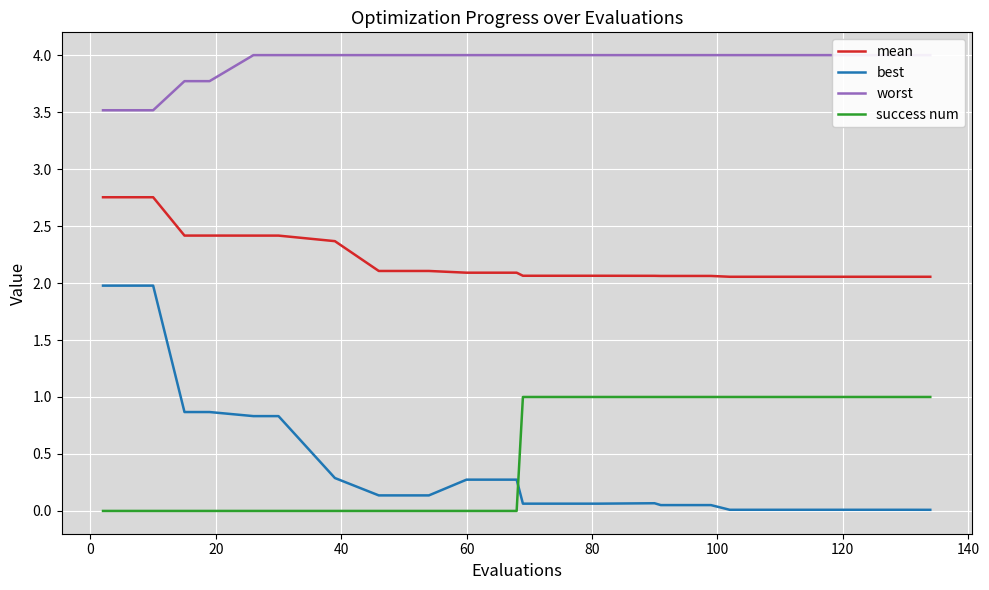

Which series ends up on top after the final intersection of best and success num?

success num